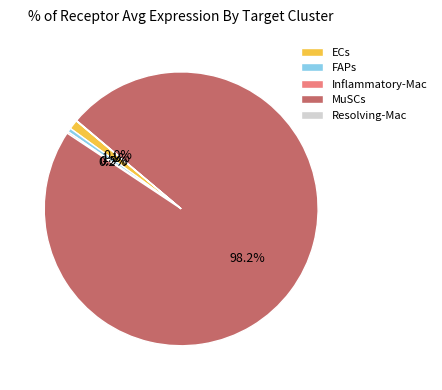

What is the total percentage of ECs and FAPs?

1.6%